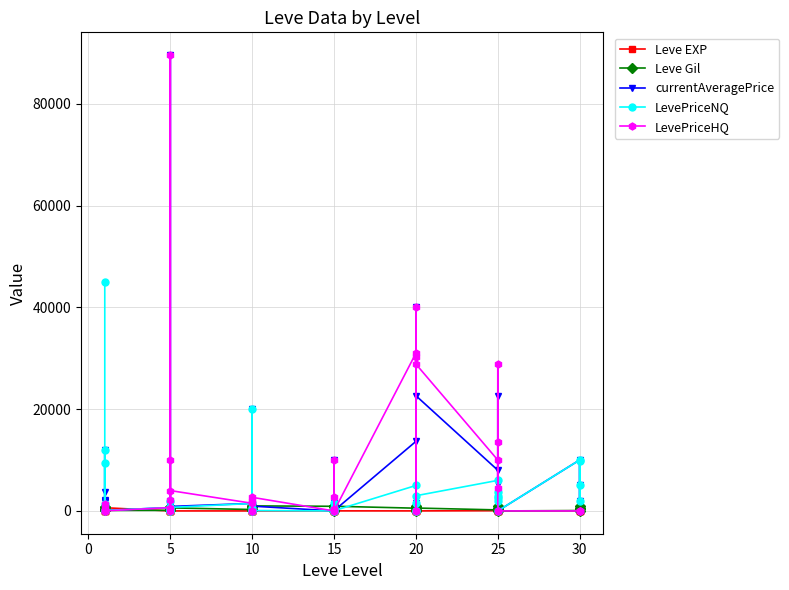

Is this an area chart (filled region under the line)?

No